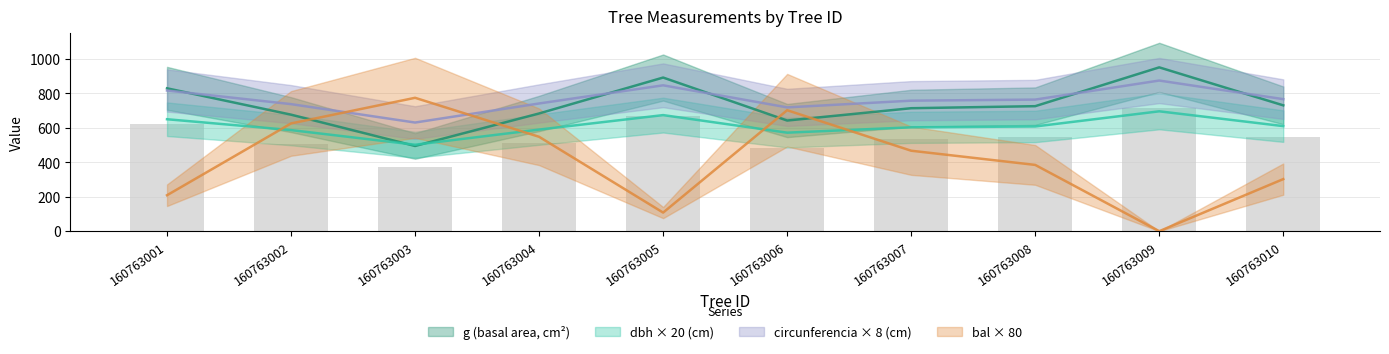

Where does the bal series first go above 467?

160763002